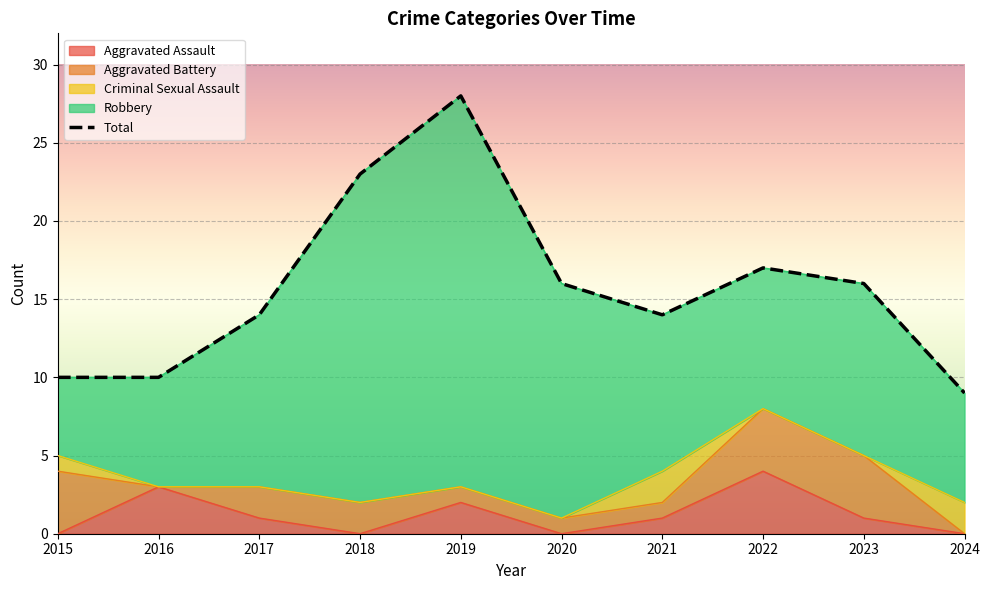

How many values in Aggravated Battery are above zero?

8